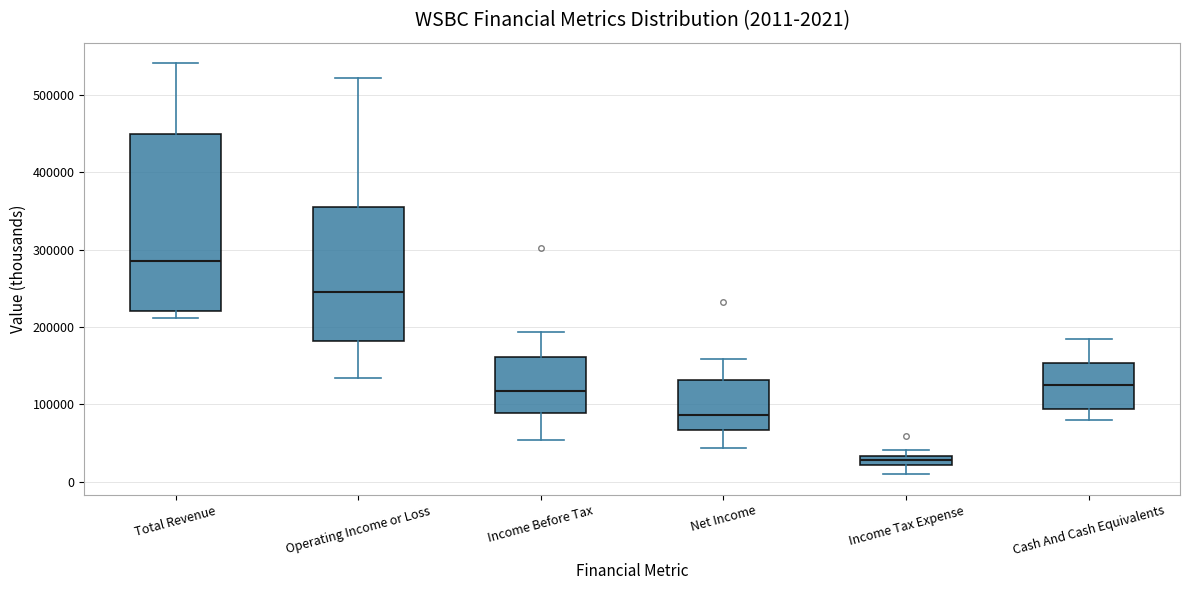

Which box has the highest median line?

Total Revenue